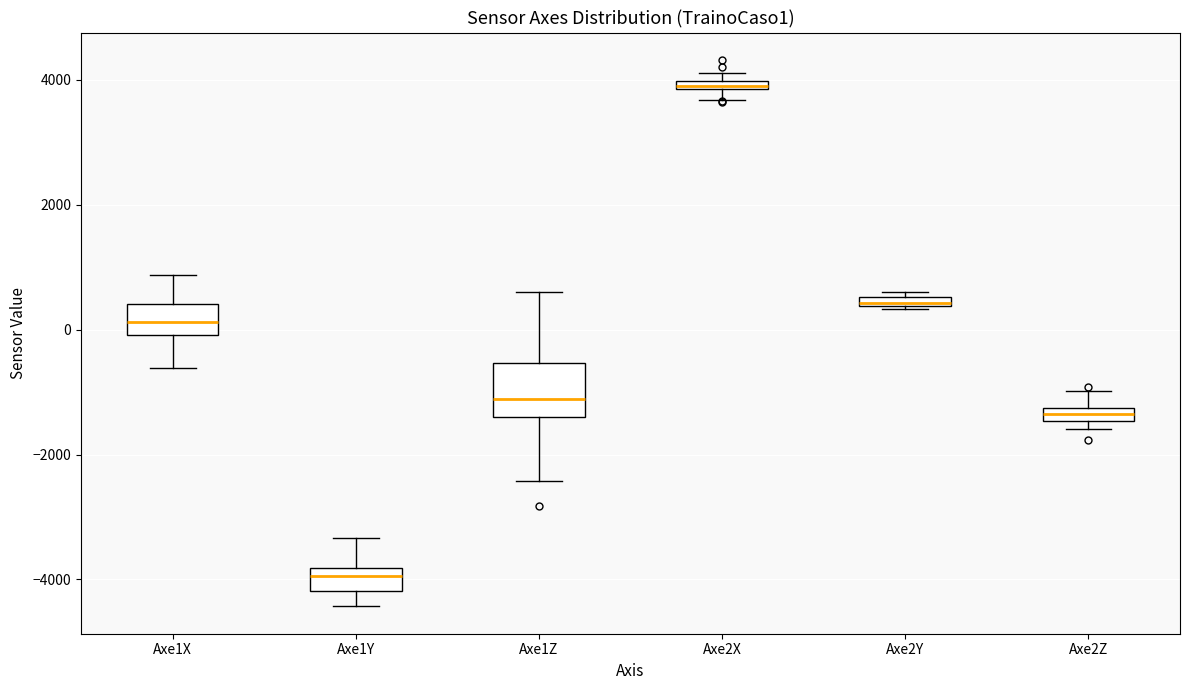

Which box's median line is the lowest?

Axe1Y